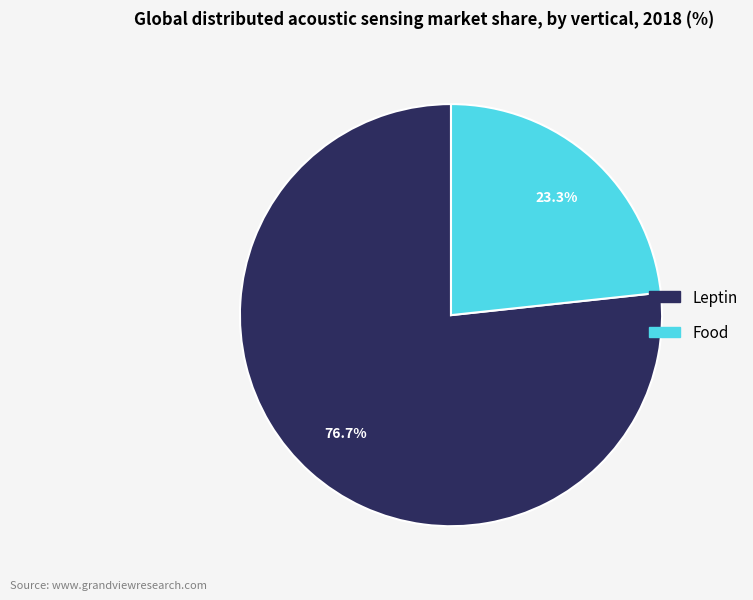

Count the number of slices in the pie.

2